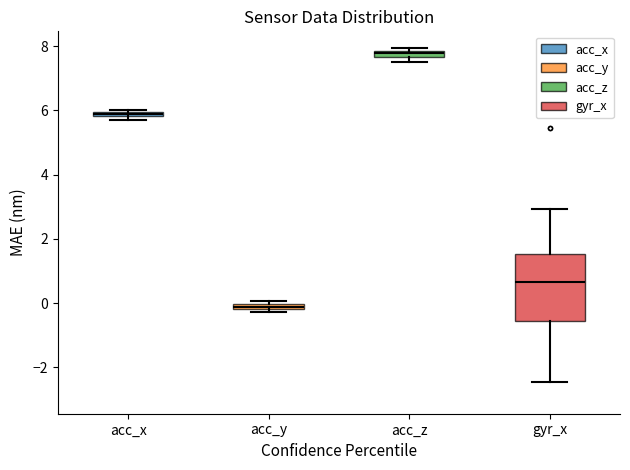

Which box's median line is the highest?

acc_z